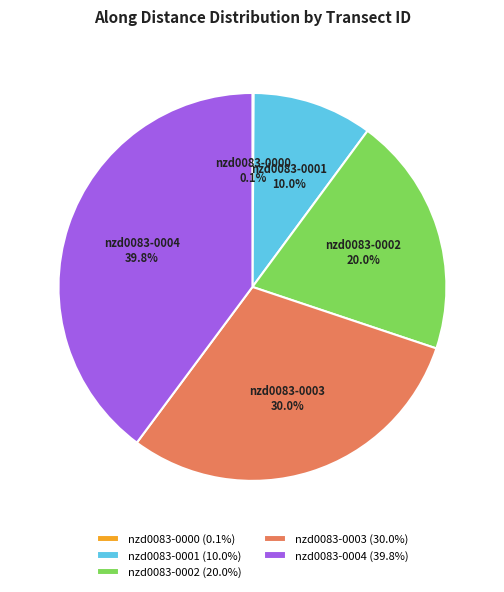

Does nzd0083-0001 account for over 50% of the chart?

No